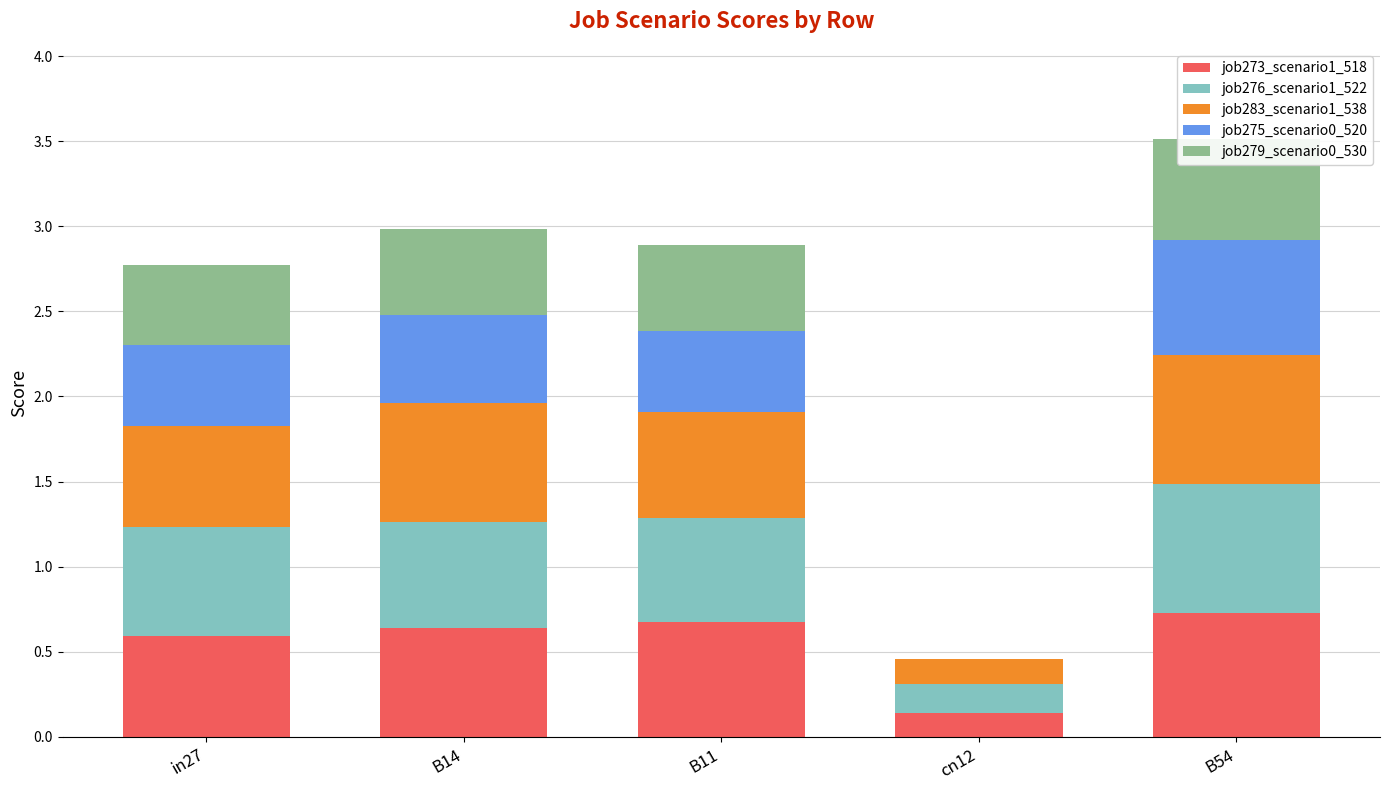

Reading left to right, transcribe all the data shown in this chart.

job273_scenario1_518: 0.6	0.6	0.7	0.1	0.7
job276_scenario1_522: 0.6	0.6	0.6	0.2	0.8
job283_scenario1_538: 0.6	0.7	0.6	0.2	0.8
job275_scenario0_520: 0.5	0.5	0.5	0.0	0.7
job279_scenario0_530: 0.5	0.5	0.5	0.0	0.6